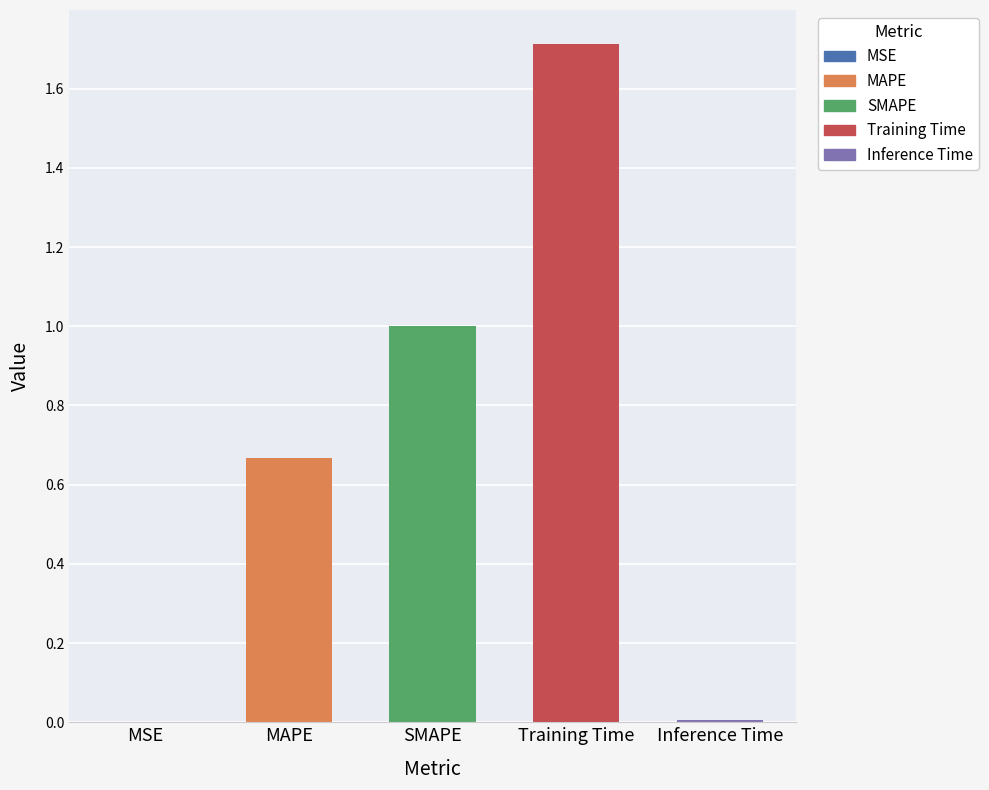

What is the sum of all values?

3.4